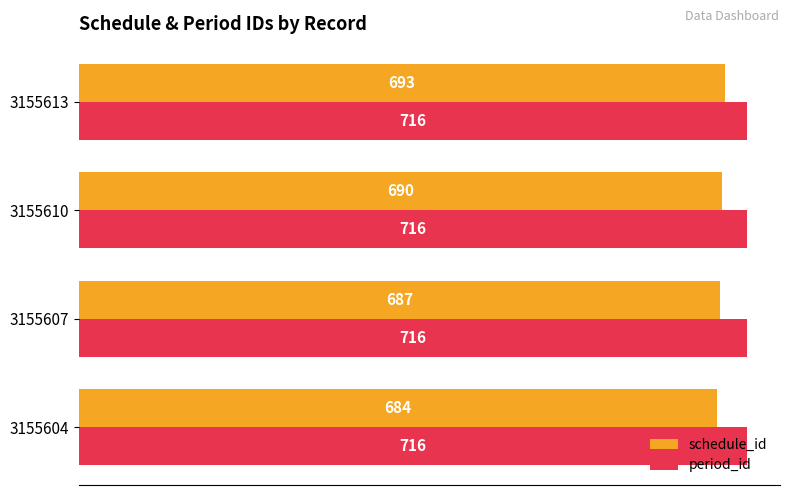

Count the schedule_id values in the range 687 to 693.

3